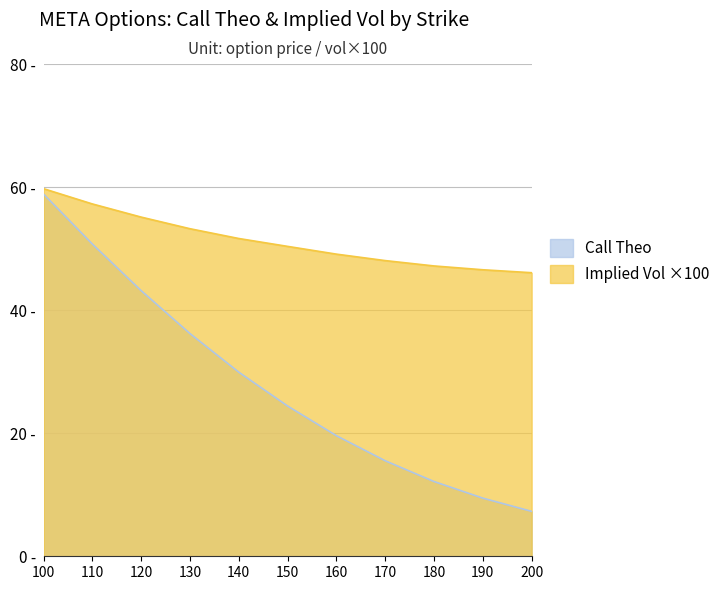

What is the maximum value shown in the chart?

59.8